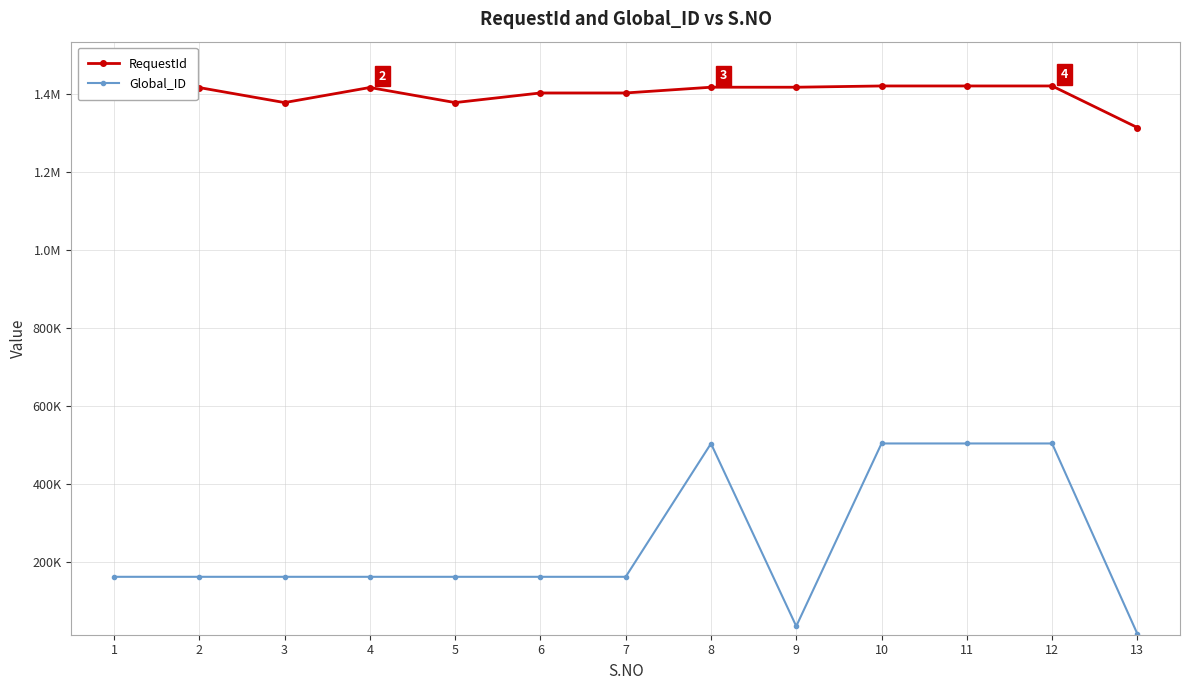

The Global_ID series shows 161144 at 5. True or false?

True